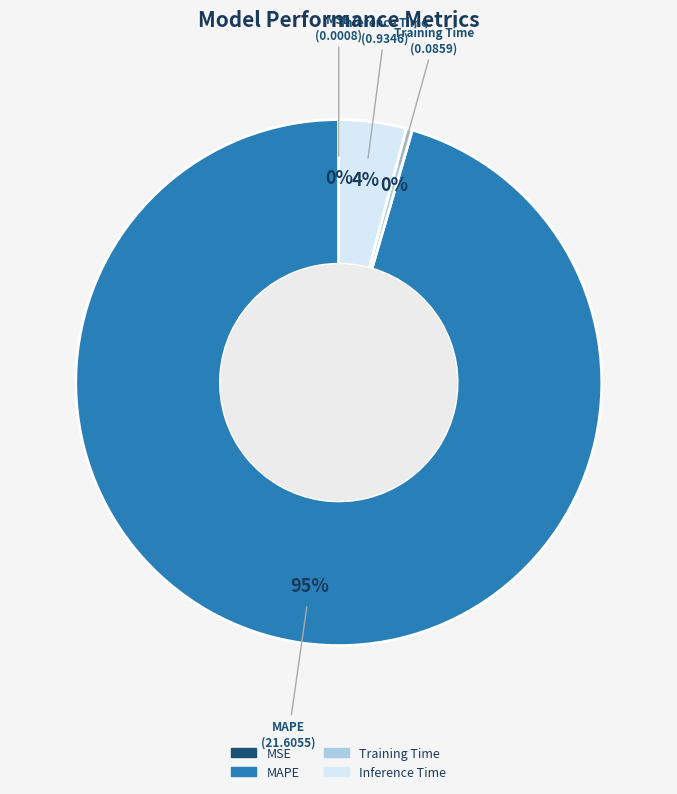

Which has a higher value, MAPE or Inference Time?

MAPE